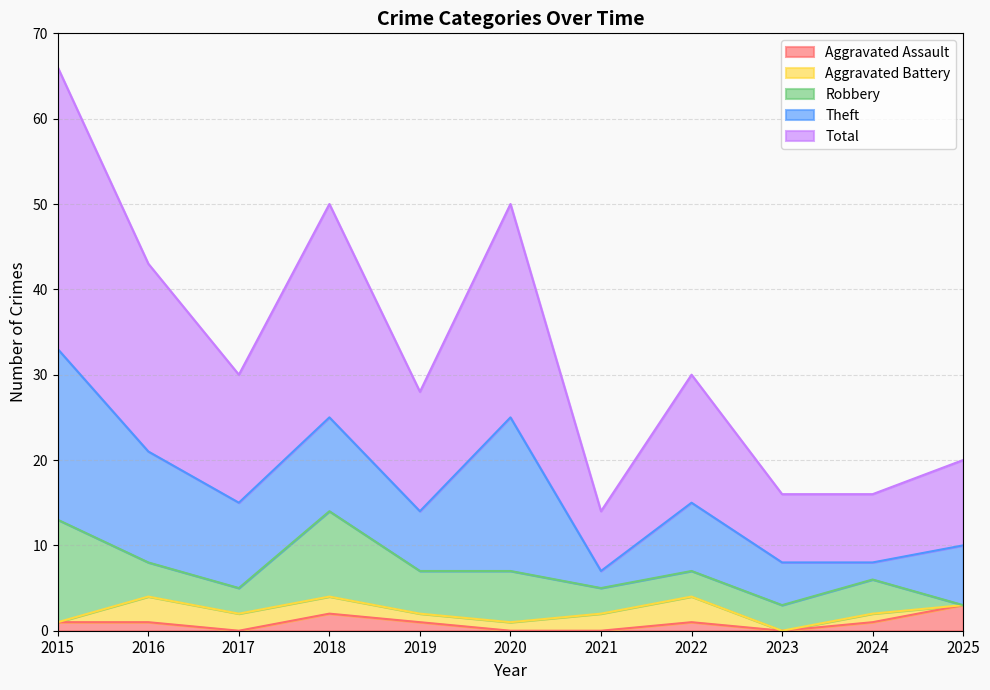

True or false: Theft and Aggravated Assault cross at least once.

False